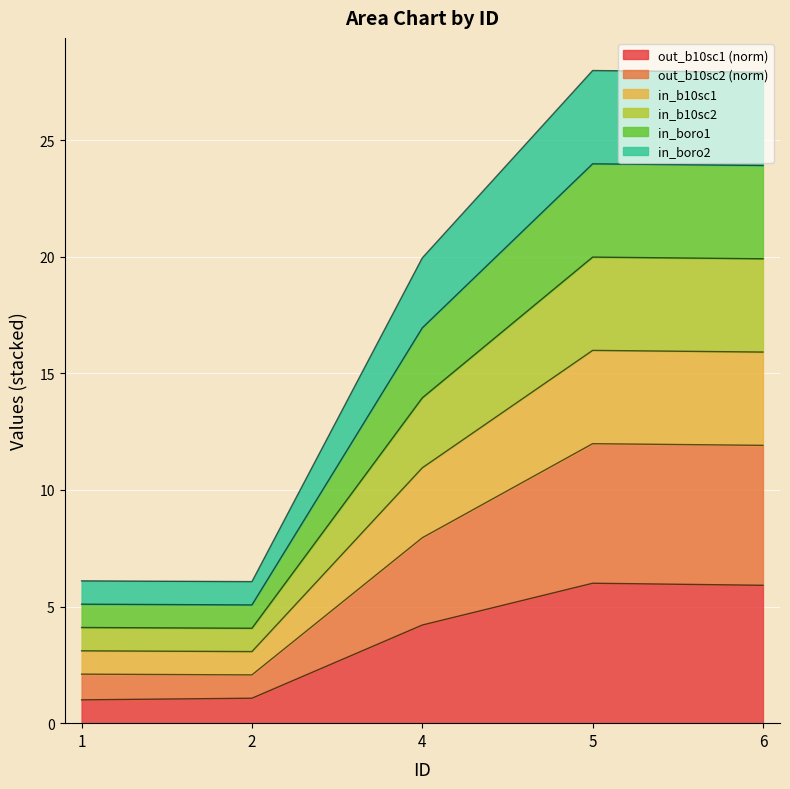

True or false: in_b10sc2 has a value of 42.5 at 6.

False